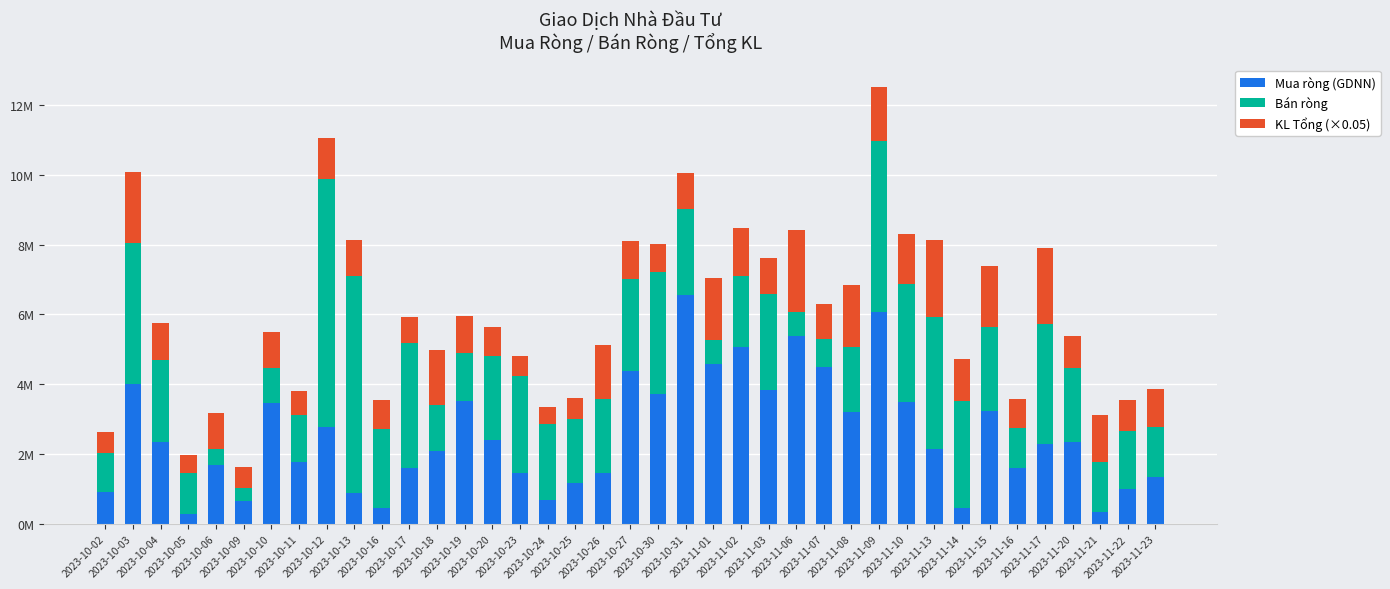

The KL Tổng (×0.05) series shows 0.5 at 2023-10-11. True or false?

False